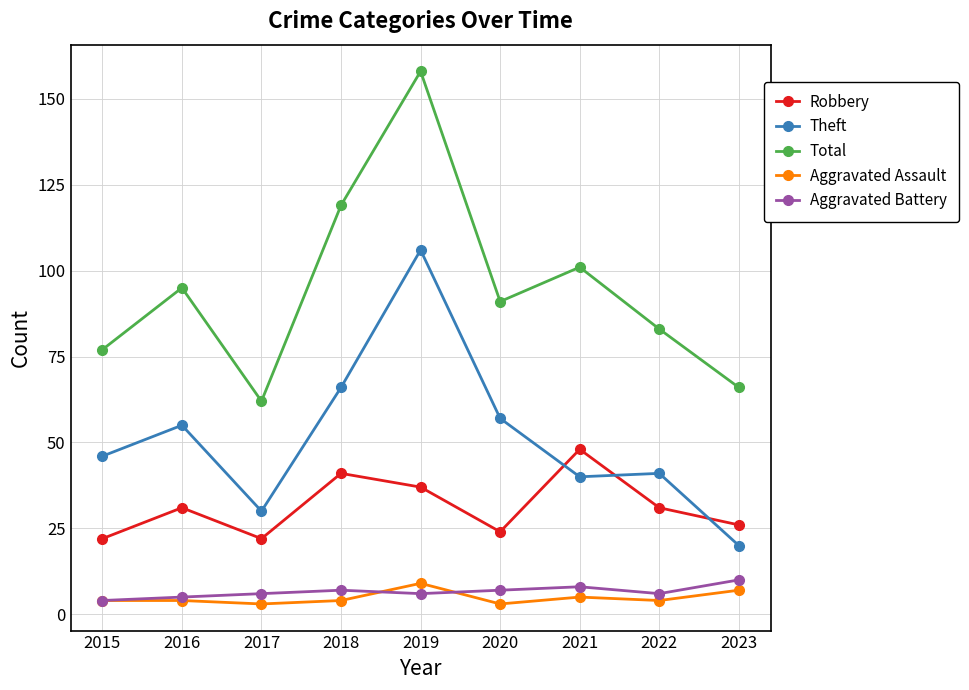

At which category does the chart reach its peak across all series?

2019